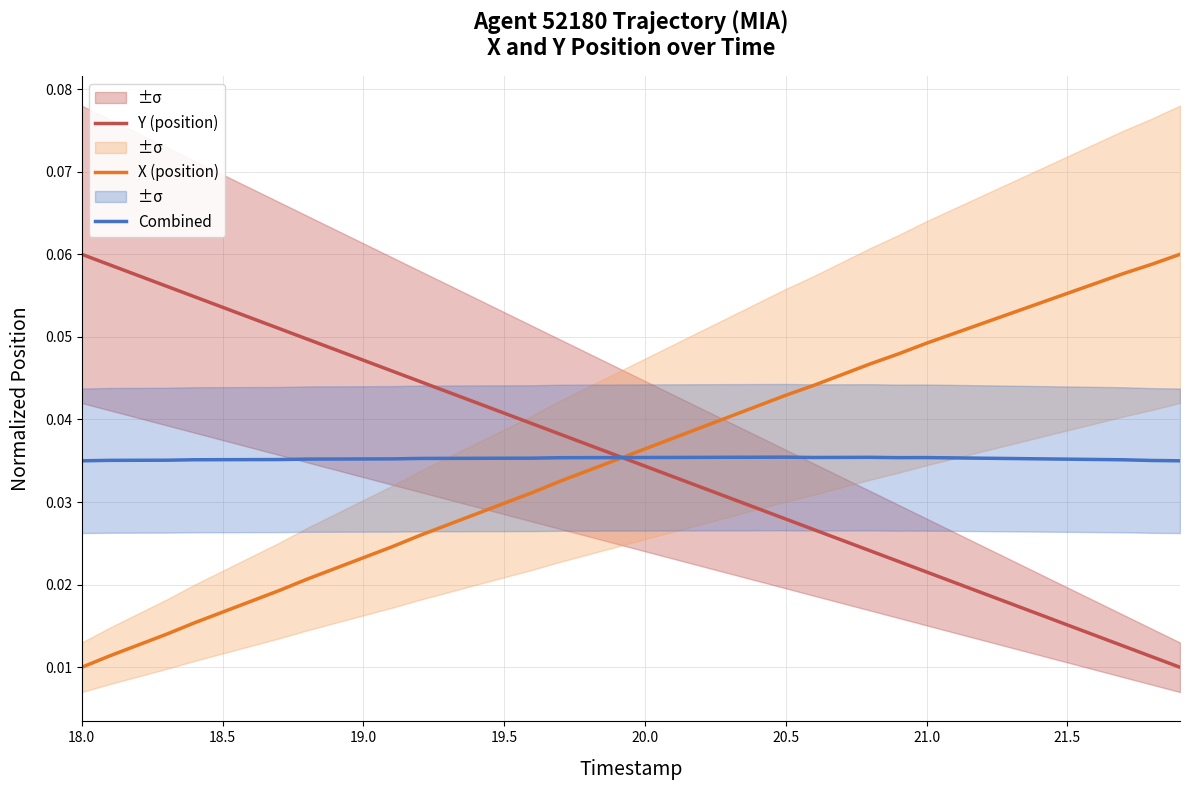

How many lines are shown in the chart?

3